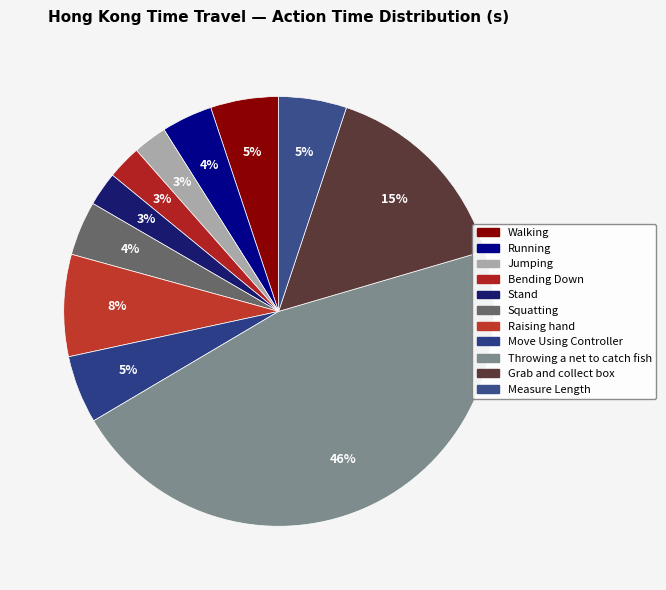

How many slices are in this pie chart?

11